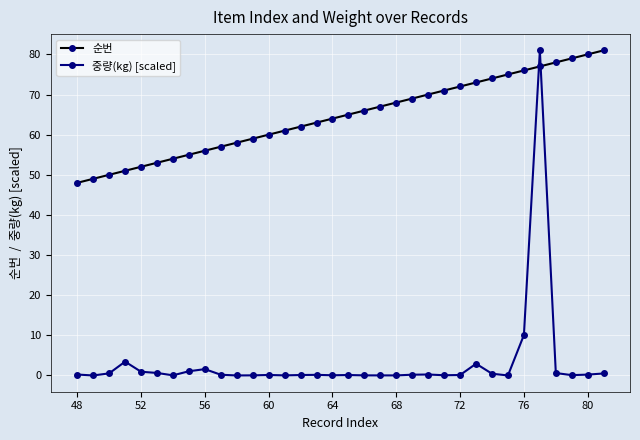

Which series has the widest spread of values?

중량(kg) [scaled]